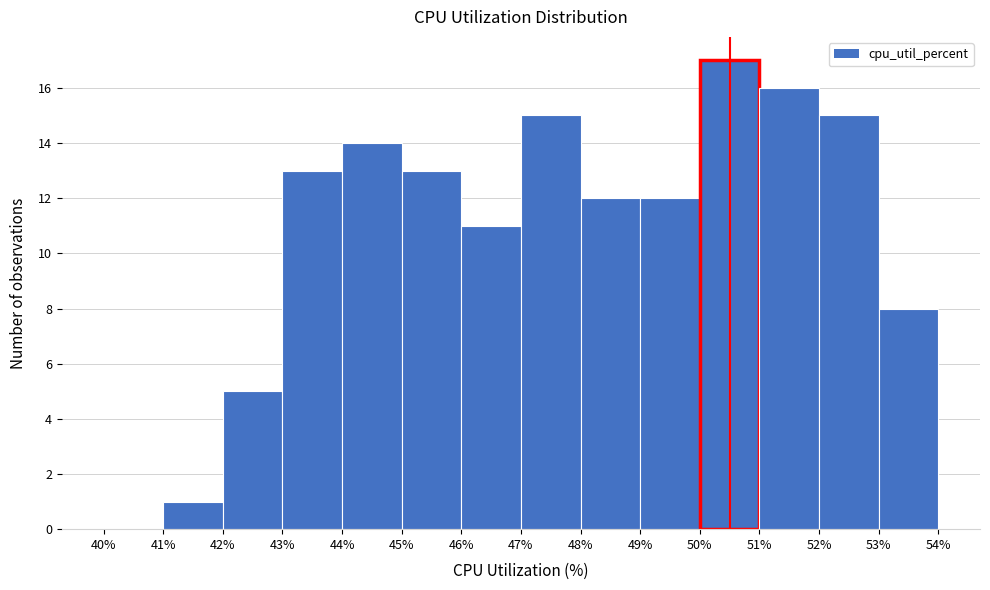

How tall is the bar that spans 53% to 54% on the x-axis? The values are not printed on the chart, so give them approximately, as read against the axis.

8